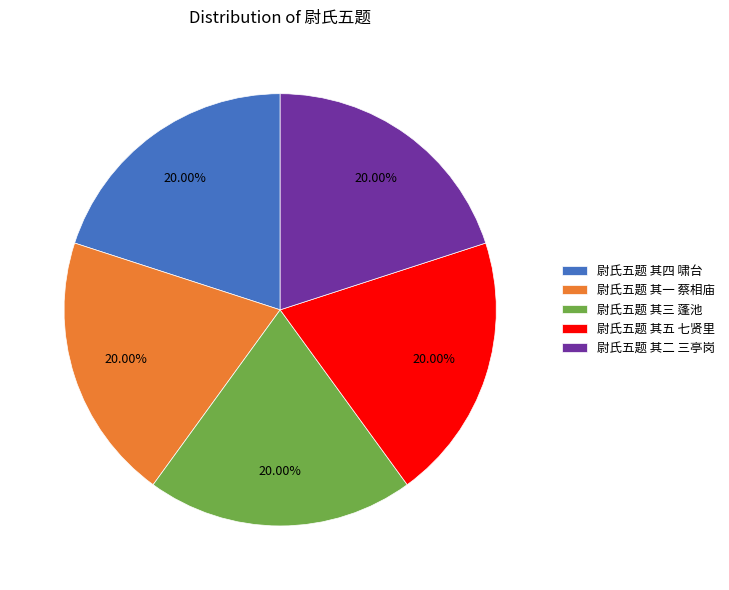

What portion of the pie excludes 尉氏五题 其一 蔡相庙?

80.0%